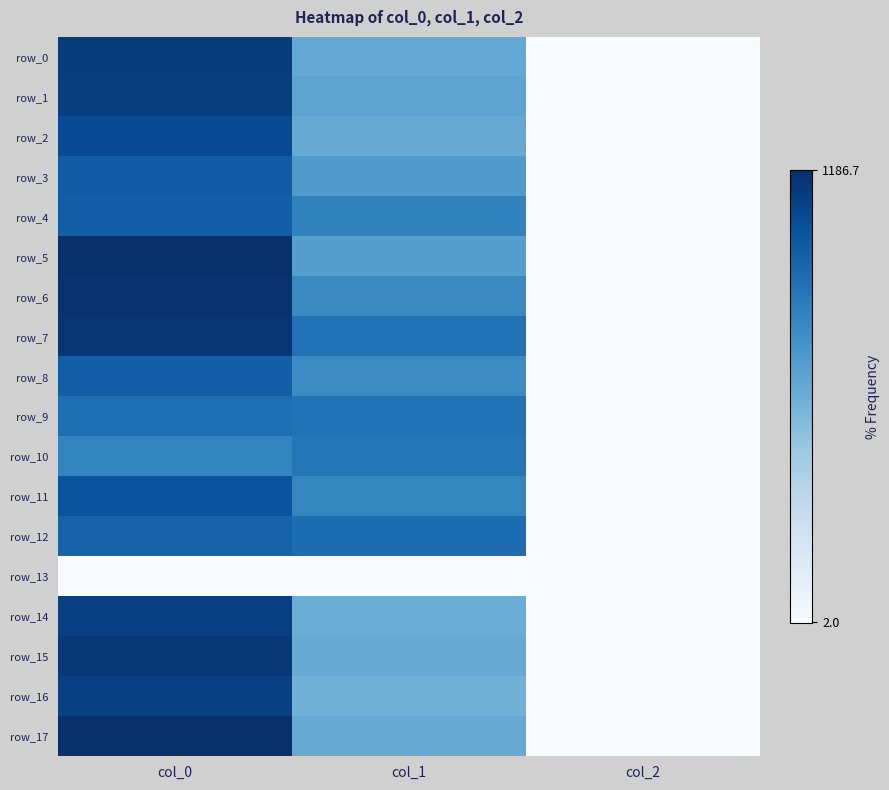

Reading right to left, extract all data points from this chart.

row_0: col_2=2.0	col_1=621.0	col_0=1126.7
row_1: col_2=2.0	col_1=641.2	col_0=1123.3
row_2: col_2=2.0	col_1=607.5	col_0=1060.0
row_3: col_2=2.0	col_1=691.9	col_0=980.0
row_4: col_2=2.0	col_1=806.6	col_0=973.3
row_5: col_2=2.0	col_1=671.6	col_0=1186.7
row_6: col_2=2.0	col_1=776.2	col_0=1170.0
row_7: col_2=2.0	col_1=880.9	col_0=1156.7
row_8: col_2=2.0	col_1=766.1	col_0=970.0
row_9: col_2=2.0	col_1=880.9	col_0=903.3
row_10: col_2=2.0	col_1=867.4	col_0=800.0
row_11: col_2=2.0	col_1=796.5	col_0=1023.3
row_12: col_2=2.0	col_1=904.5	col_0=953.3
row_13: col_2=0.0	col_1=0.0	col_0=0.0
row_14: col_2=2.0	col_1=597.4	col_0=1116.7
row_15: col_2=2.0	col_1=610.9	col_0=1146.7
row_16: col_2=2.0	col_1=573.8	col_0=1110.0
row_17: col_2=2.0	col_1=607.5	col_0=1180.0